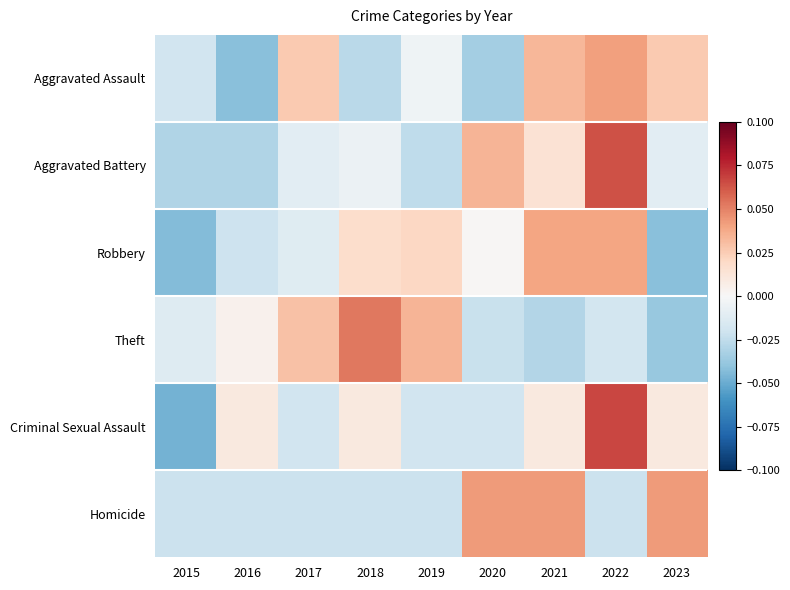

List the series in order of their peak value, highest first.

Criminal Sexual Assault, Aggravated Battery, Theft, Homicide, Aggravated Assault, Robbery